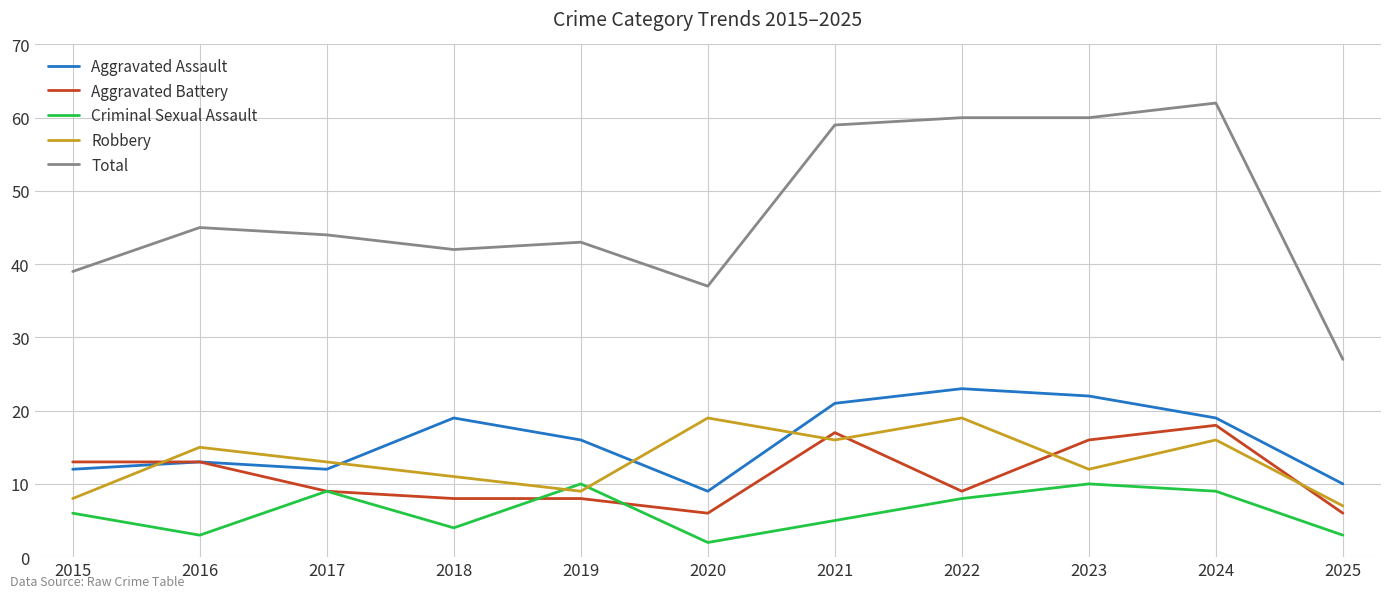

At how many categories does at least one series exceed 10?

11